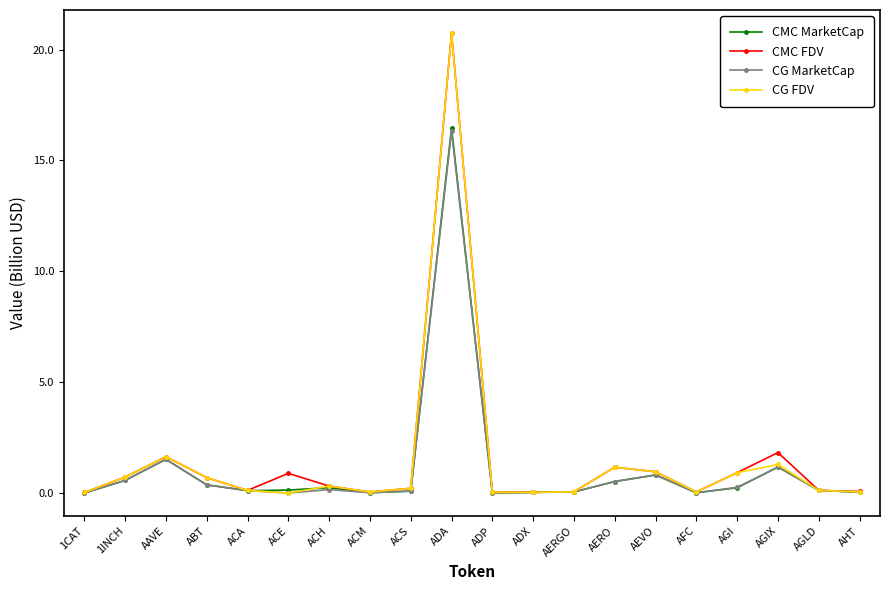

What is the difference between the CMC FDV values at AAVE and ADA?

19.1